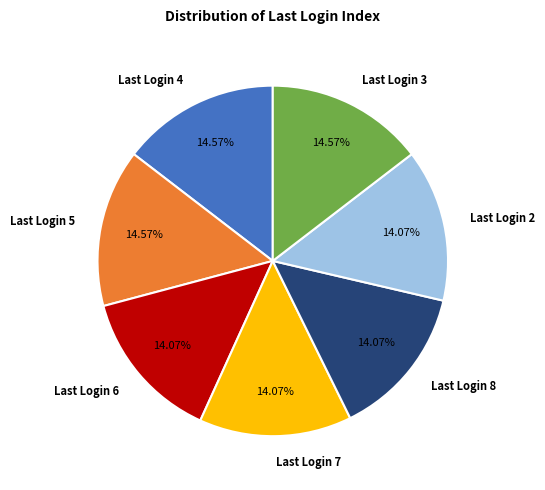

Is there any slice that represents more than half of the pie?

No